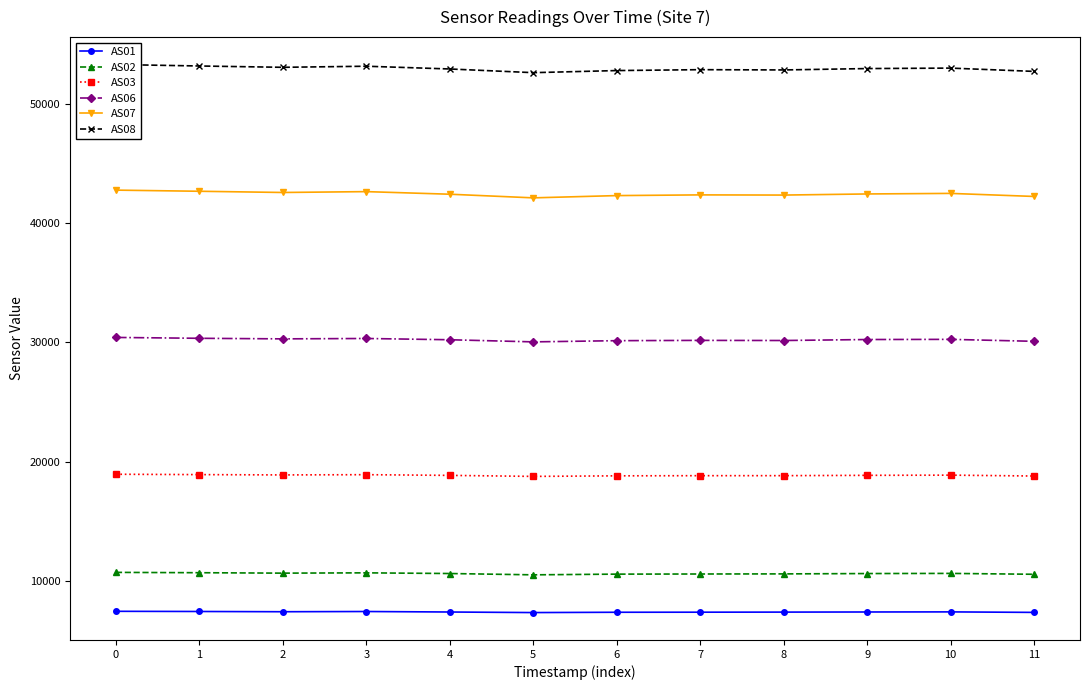

What is the lowest value of the AS01 series?

7340